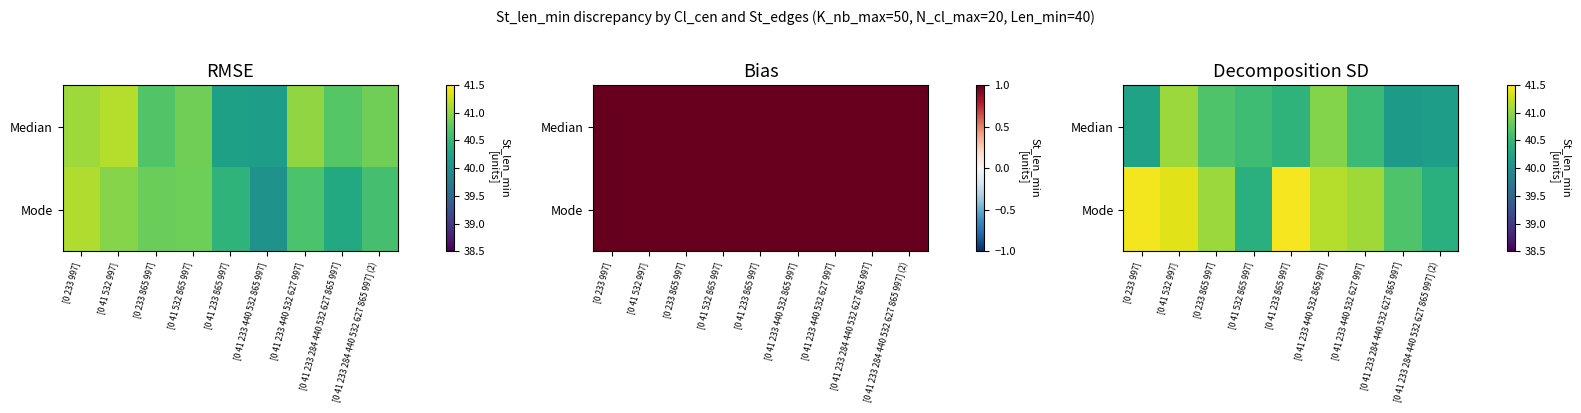

At which category is the sum across all series the highest?

[0 41 532 997]